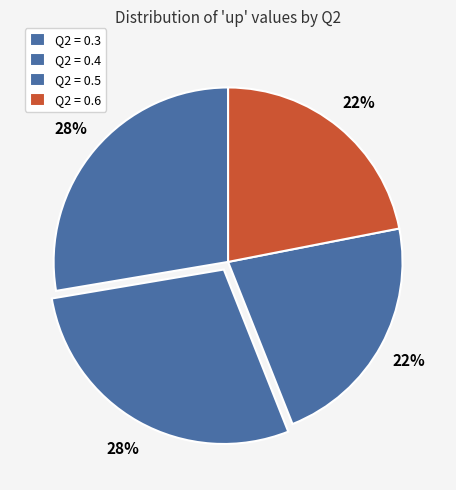

Which slice is the largest?

0.4